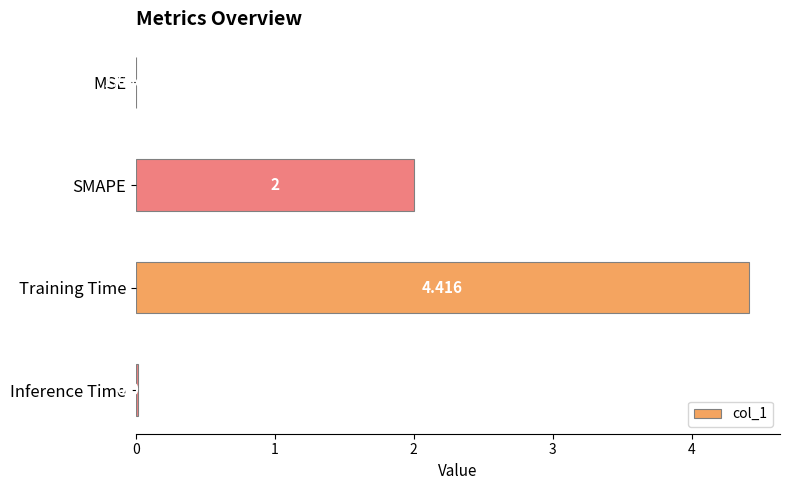

Between Inference Time and SMAPE, which is larger?

SMAPE